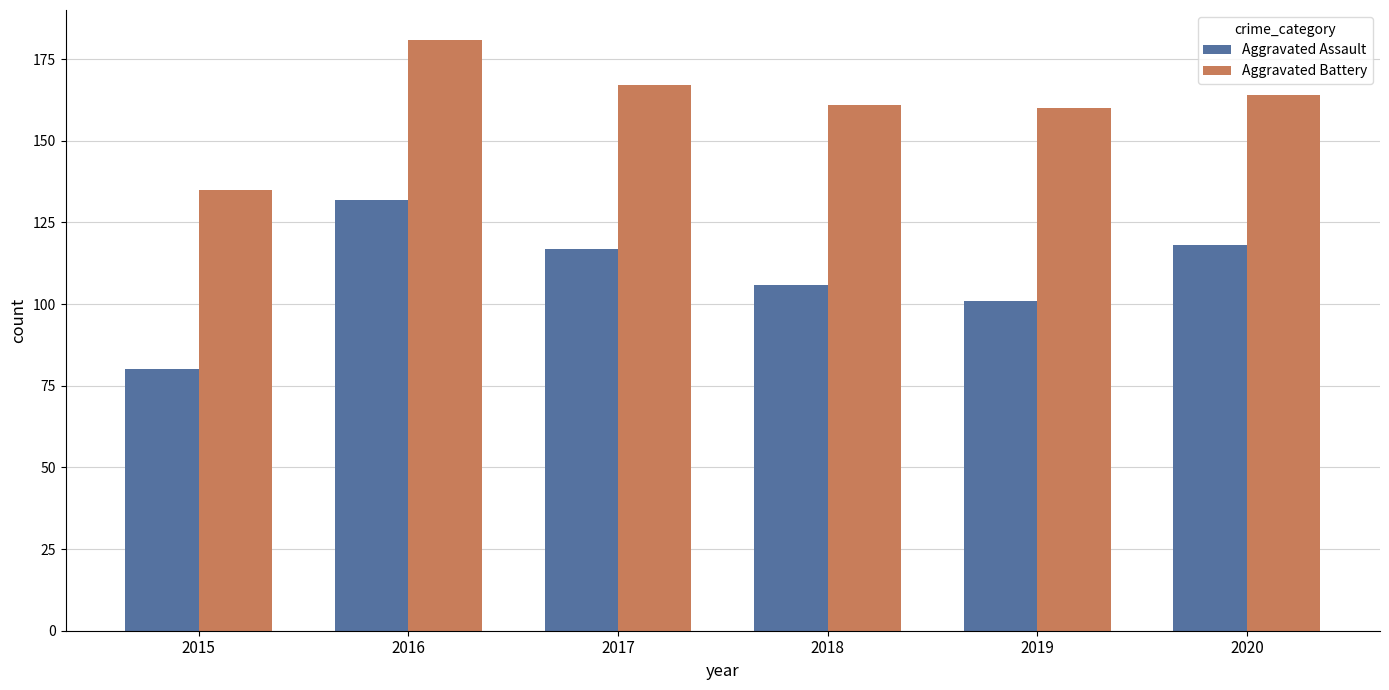

What is the average value of the Aggravated Assault series?

109